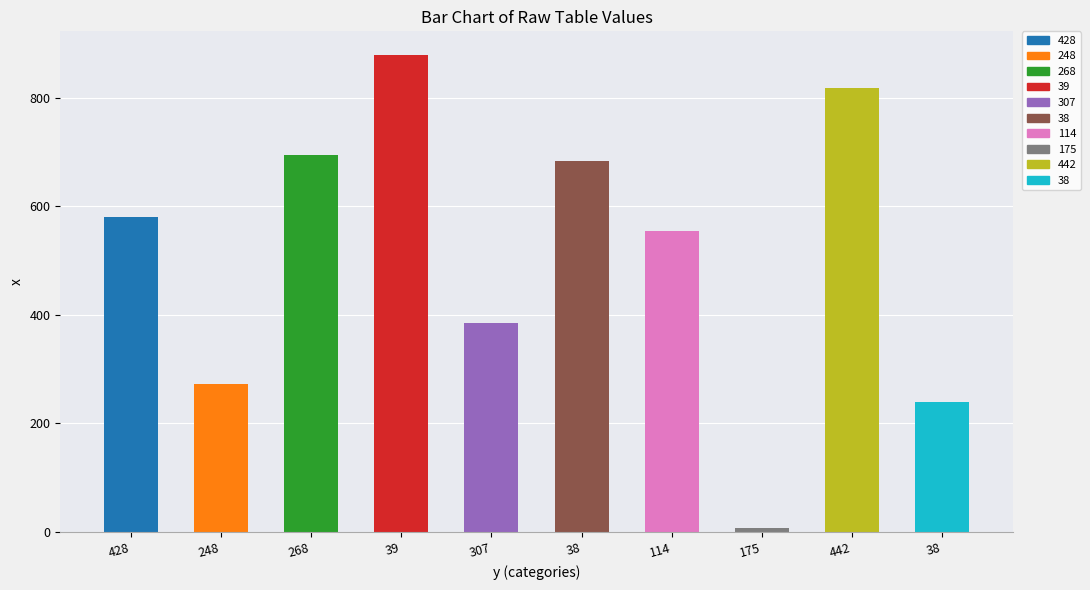

Reading right to left, extract all data points from this chart.

240	817	7	555	683	384	878	694	272	580